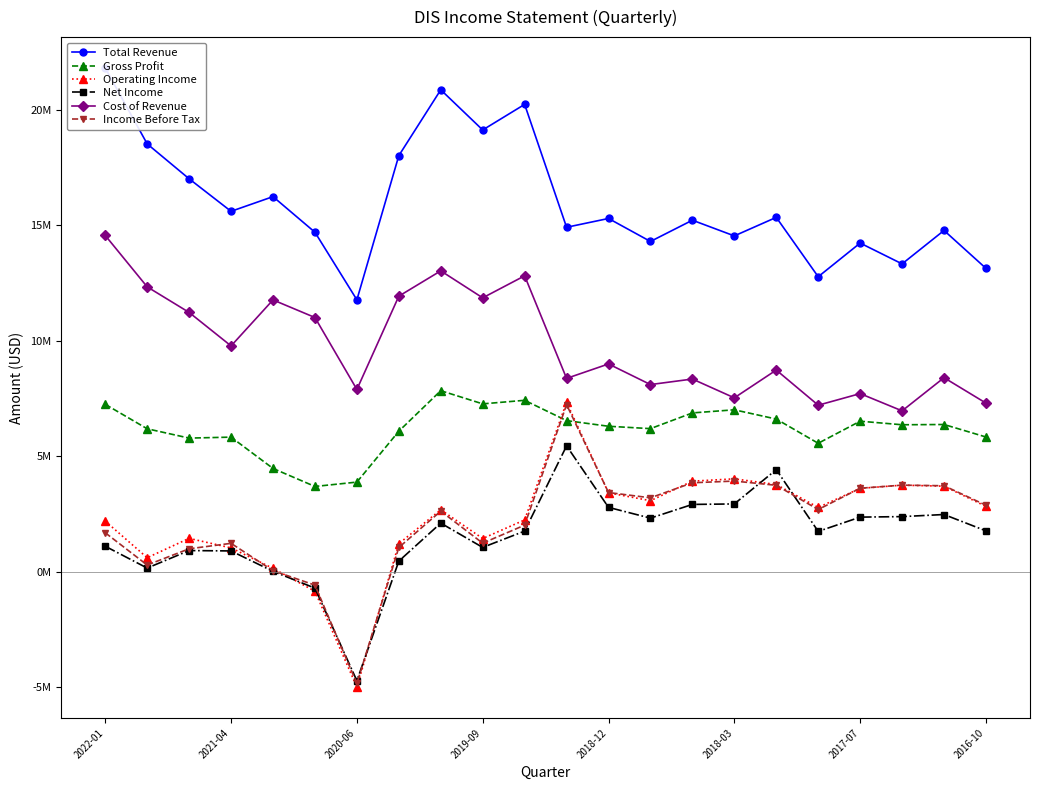

Is the value of Total Revenue at 13 greater than the value of Gross Profit at 9?

Yes